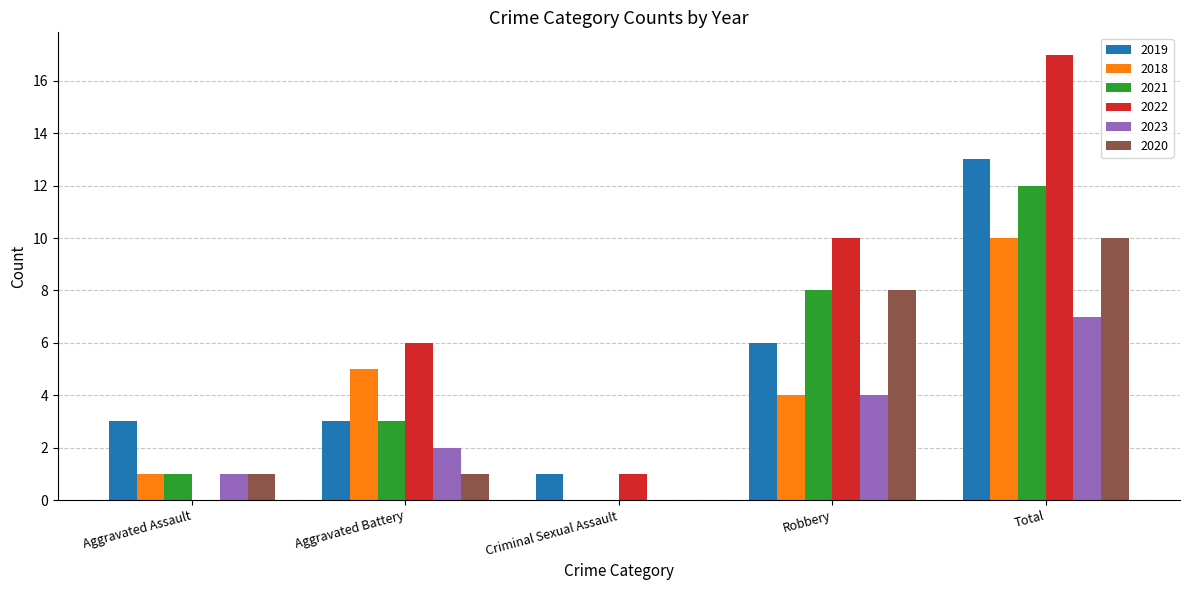

How many positive values does the 2022 series have?

4